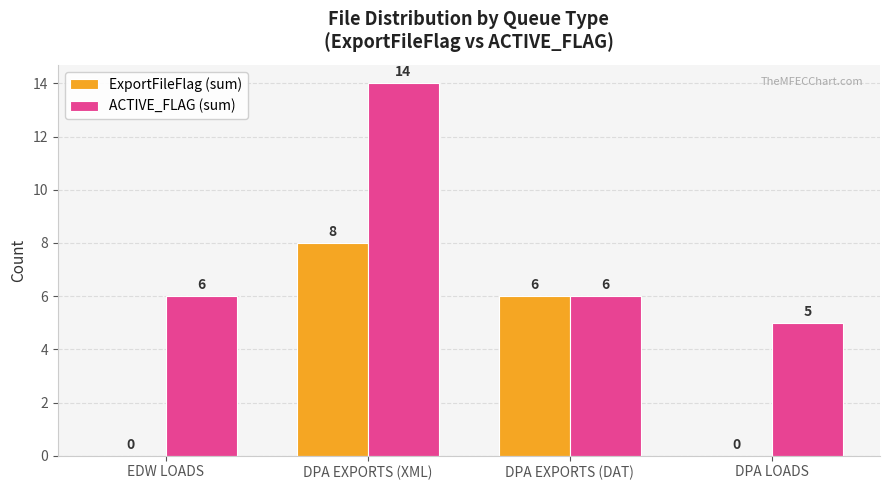

Between DPA EXPORTS (XML) and DPA EXPORTS (DAT), which series saw the biggest shift?

ACTIVE_FLAG (sum)